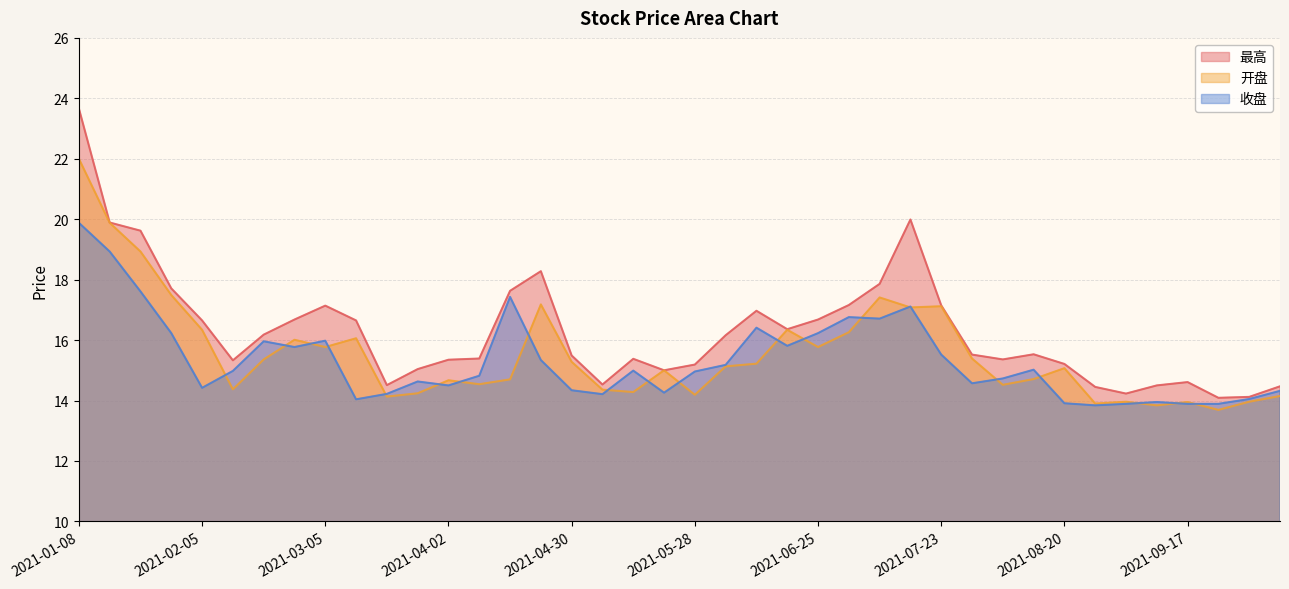

Which series has the widest spread of values?

最高